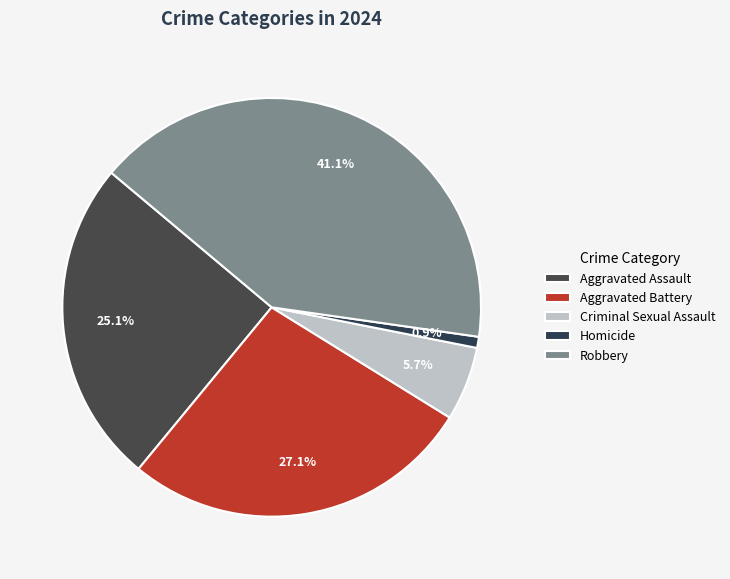

To the nearest percent, what percentage of the pie is Aggravated Assault?

25%